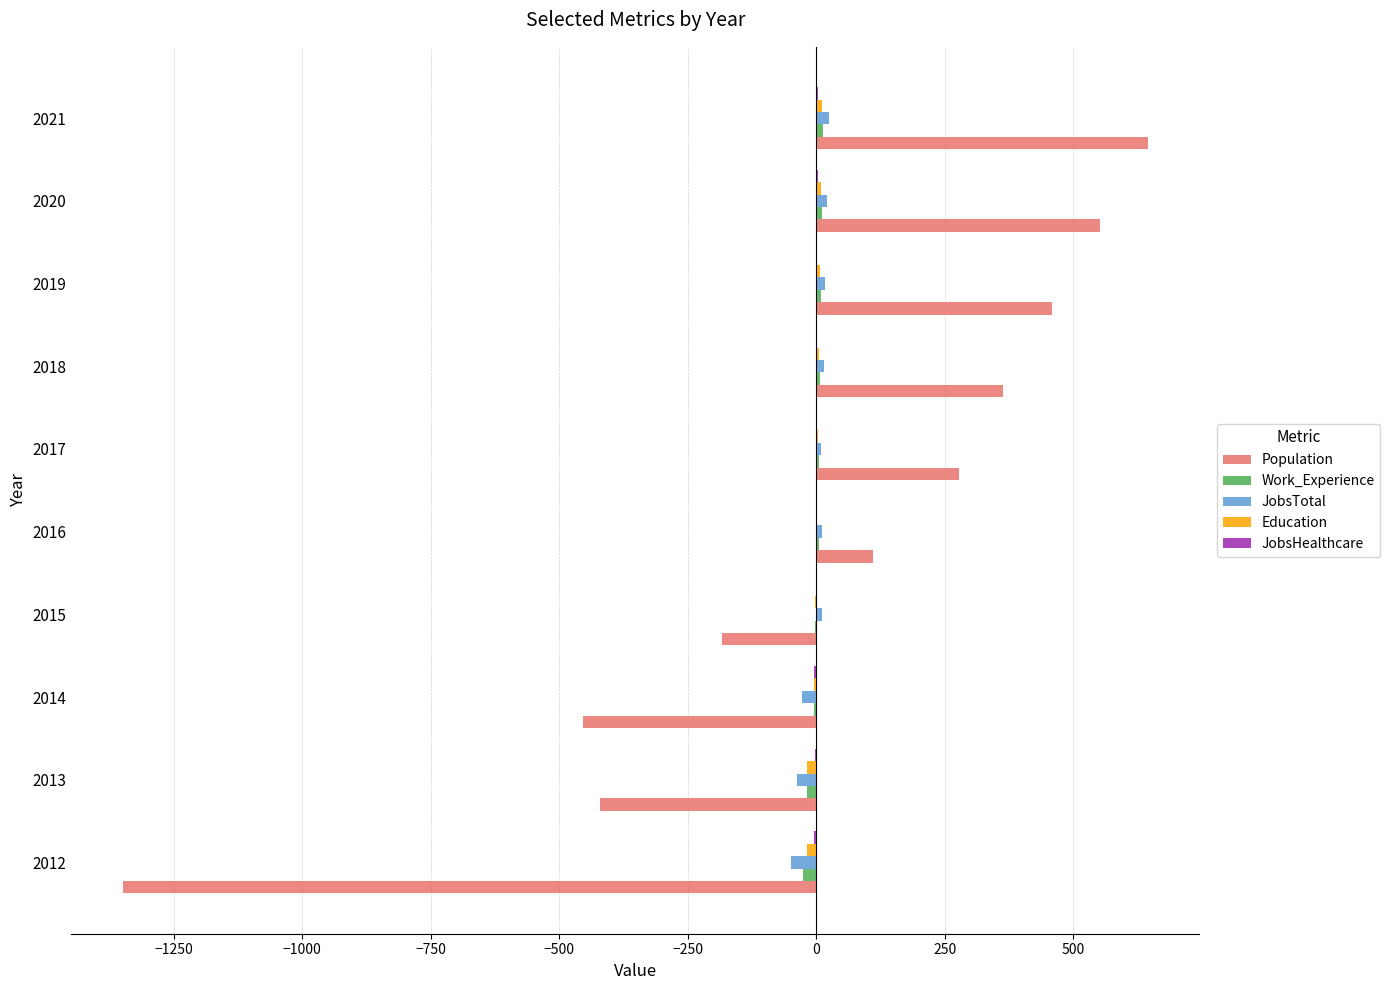

The Work_Experience series shows -17.2 at 2013. True or false?

True